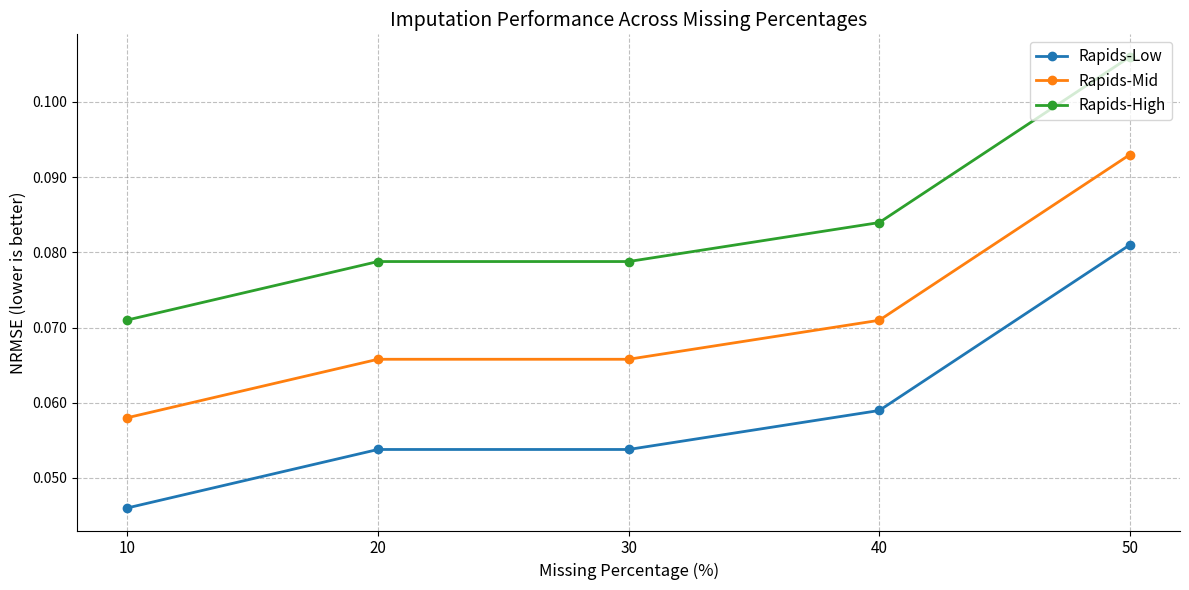

What are all the series names shown in the legend?

Rapids-Low, Rapids-Mid, Rapids-High